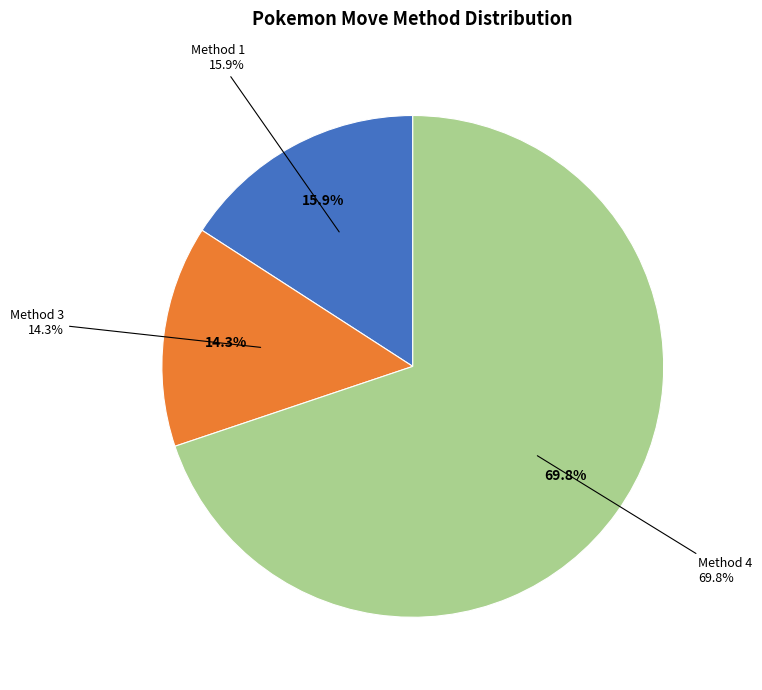

What is the change in value from Method 1 to Method 4?

+34